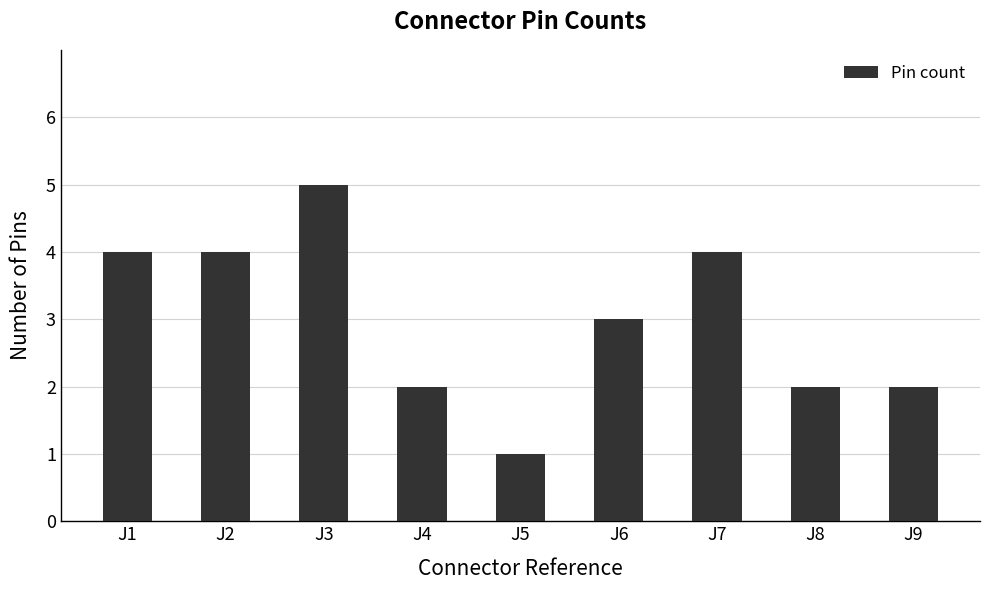

At which label is the value closest to 3?

J6